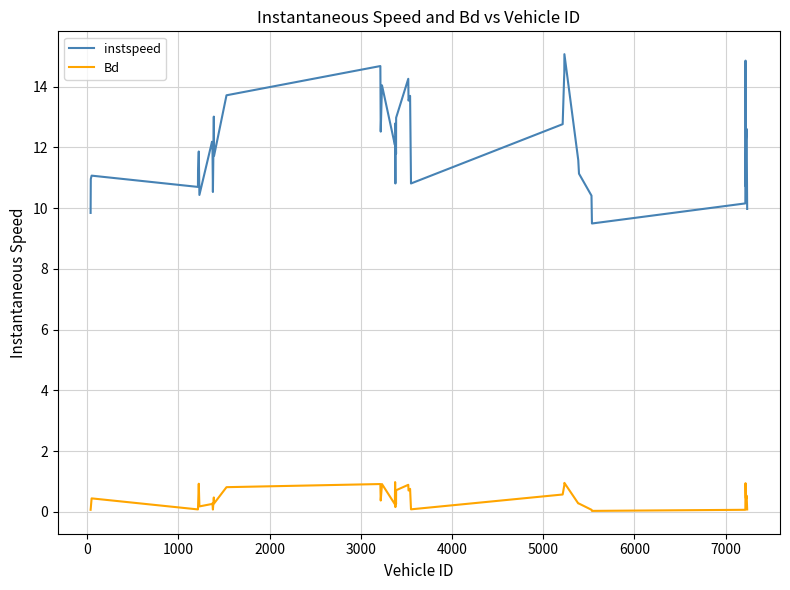

True or false: Bd has more than 1 interior local peaks.

True